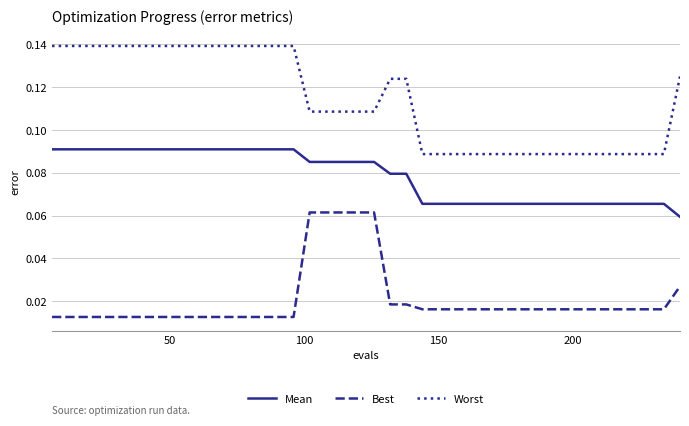

Rank the series by their maximum value, from lowest to highest.

Best, Mean, Worst